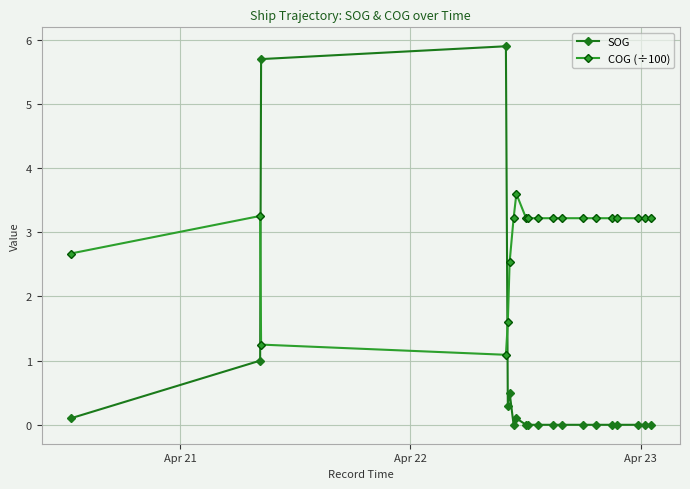

How many times do COG (÷100) and SOG cross each other?

2